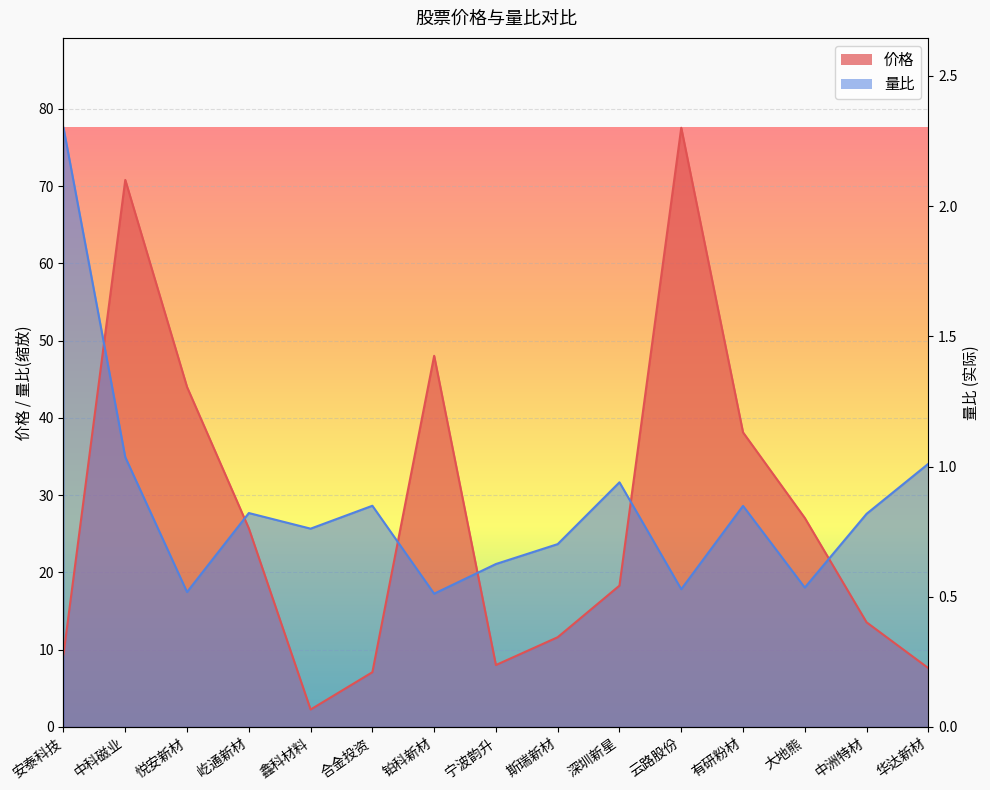

How many values in the 价格 series are below 18?

7